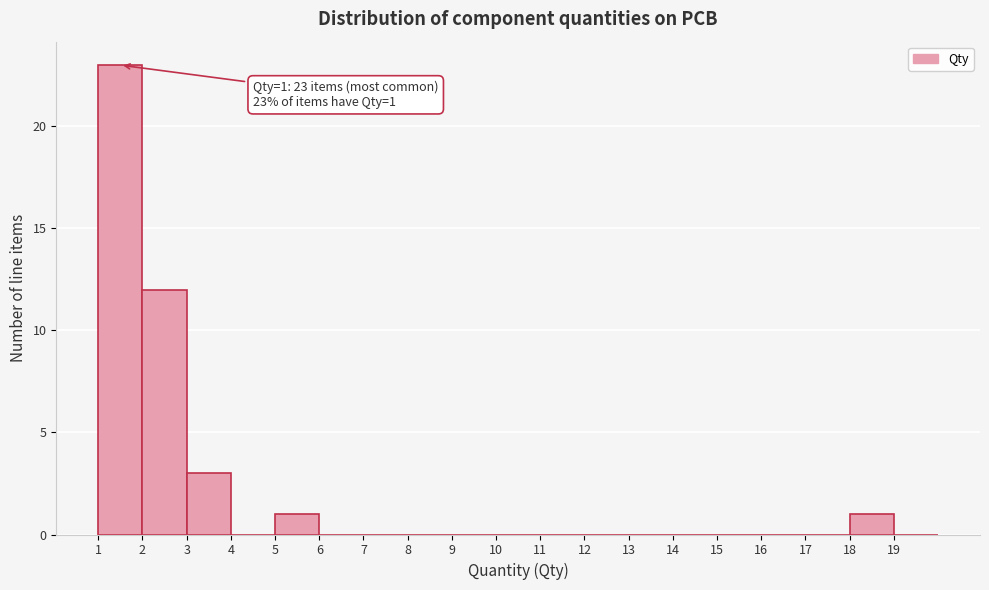

Which range on the x-axis has the tallest bar?

1 to 2